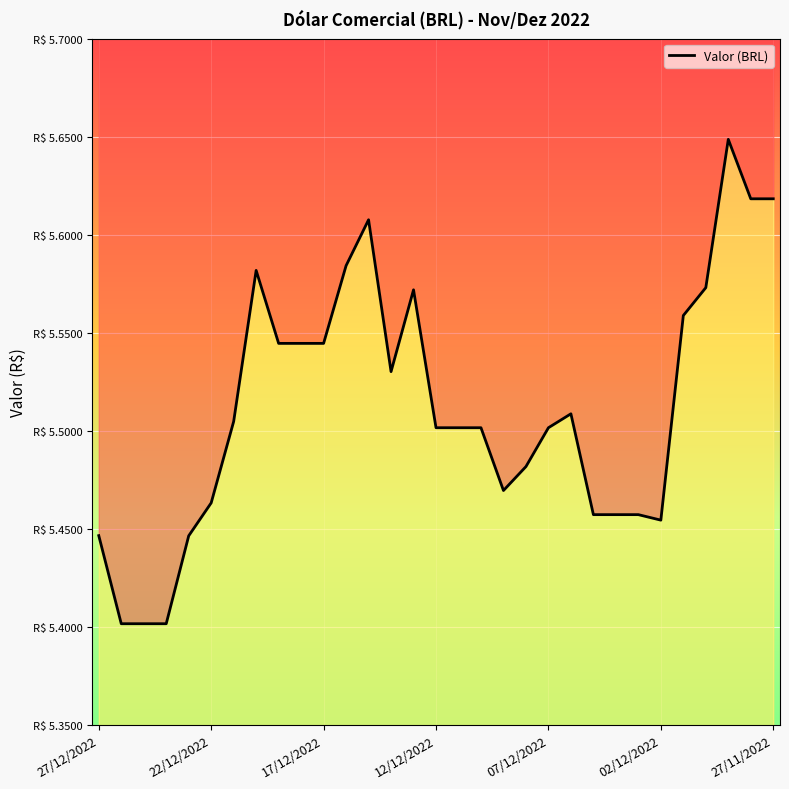

Is this an area chart (filled region under the line)?

No